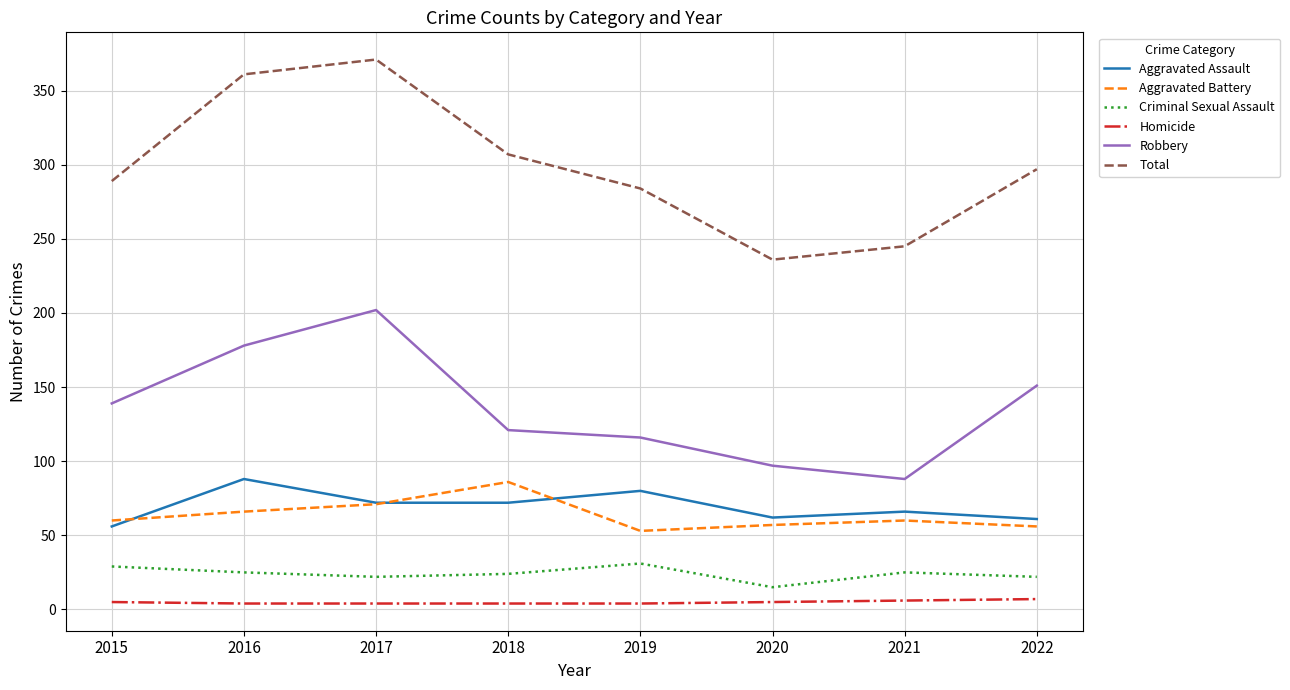

Is the value of Robbery at 2019 greater than the value of Criminal Sexual Assault at 2017?

Yes